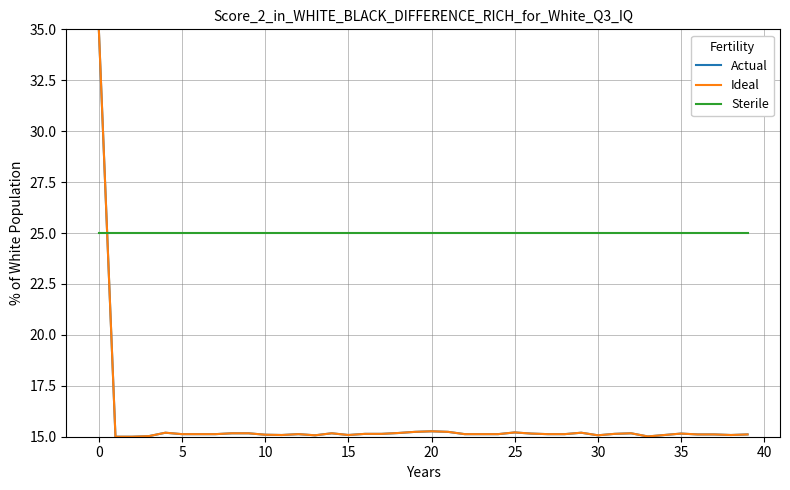

What is the maximum value for Ideal?

35.0